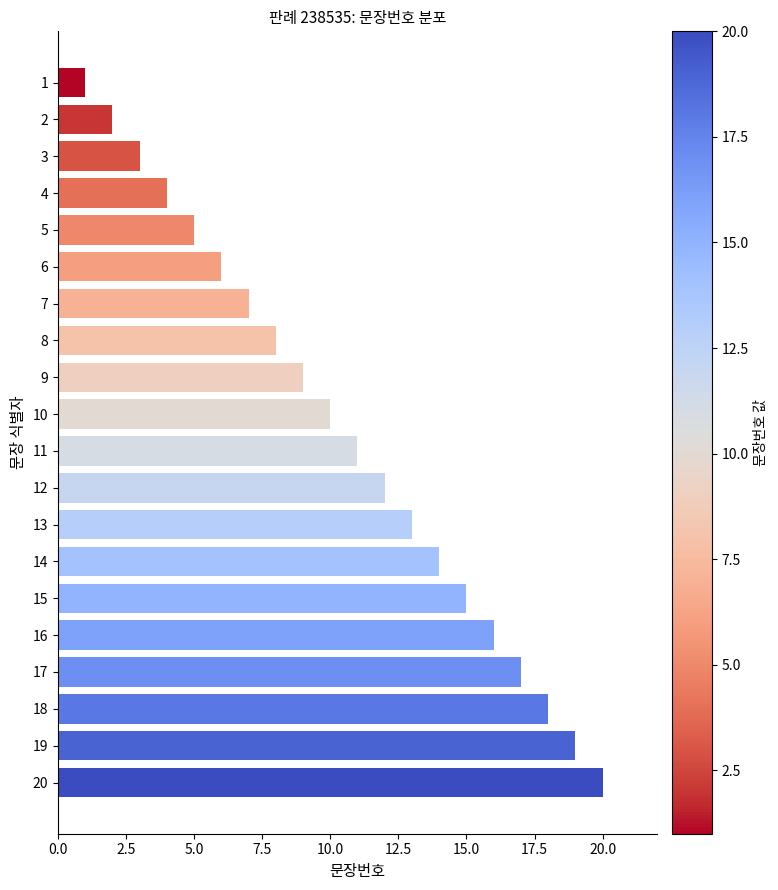

Count the number of categories in the chart.

20